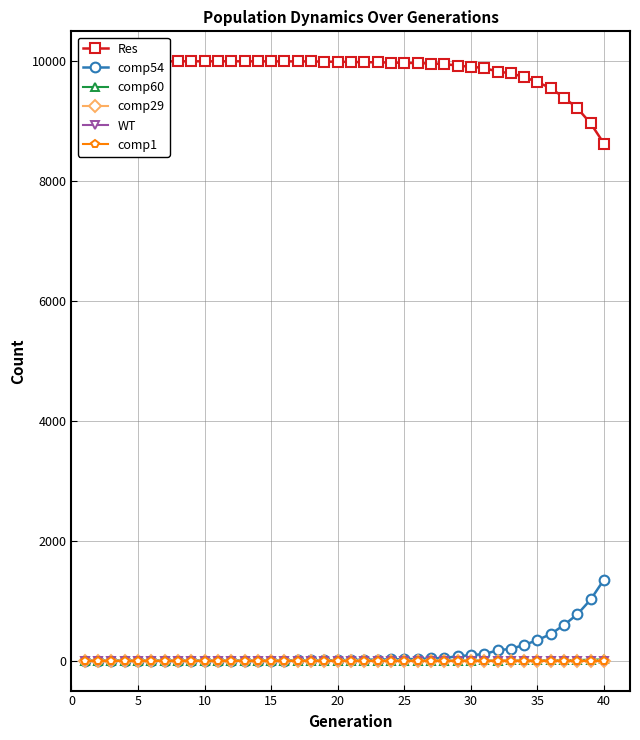

Is this an area chart (filled region under the line)?

No